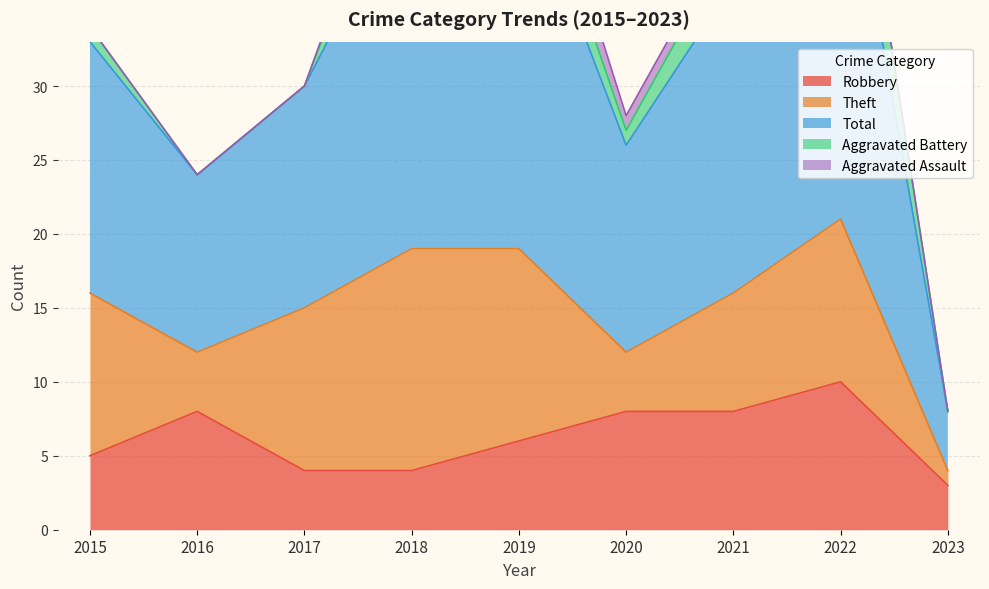

True or false: Aggravated Battery and Aggravated Assault intersect in this chart.

False